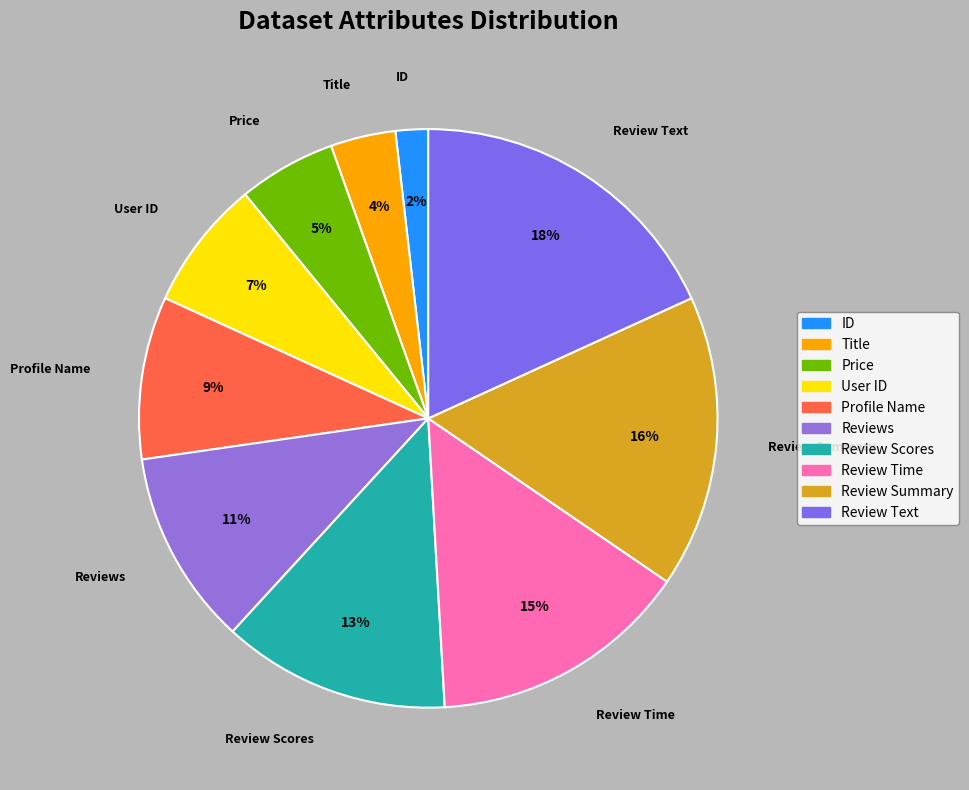

Count the number of slices in the pie.

10